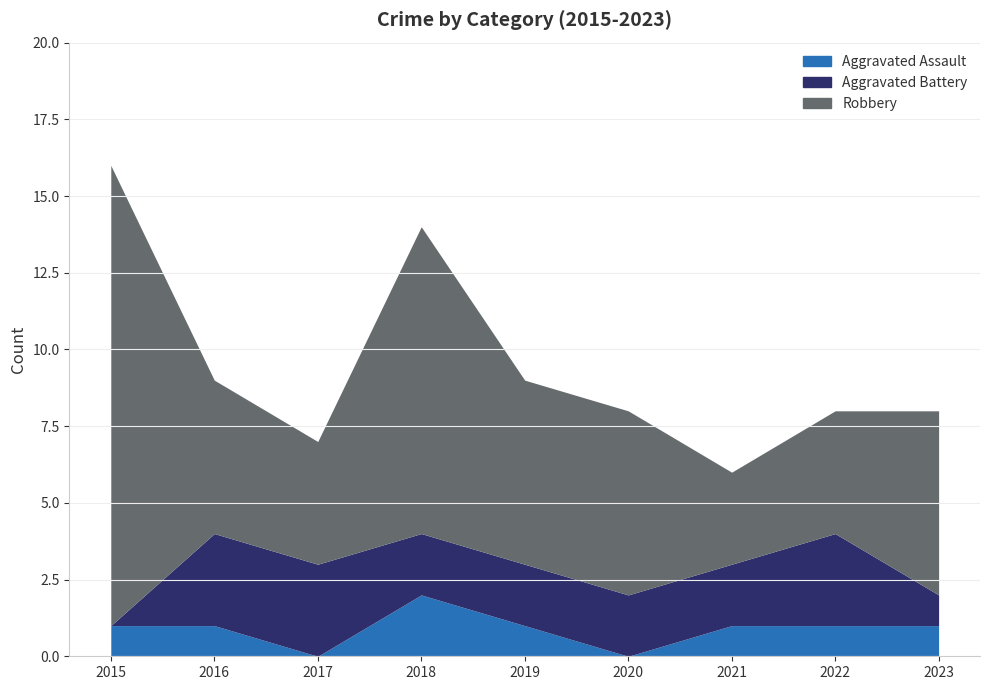

The Aggravated Battery series shows 2 at 2017. True or false?

False